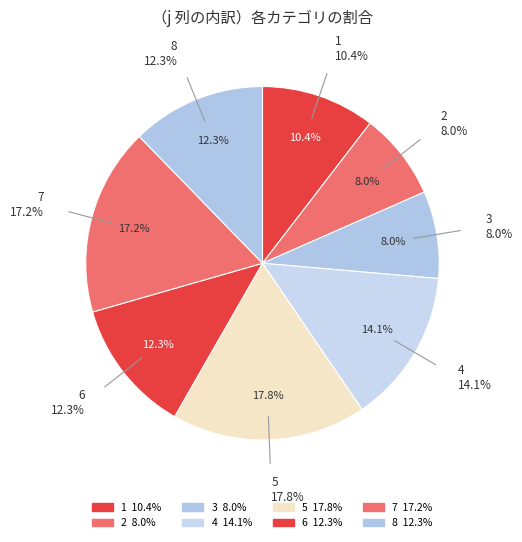

Is there any slice that represents more than half of the pie?

No